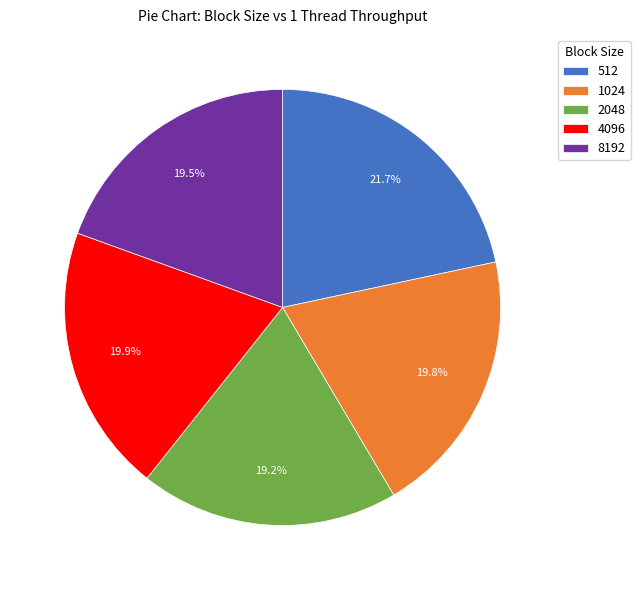

To the nearest percent, what is the difference between the largest and smallest slice percentages?

2%